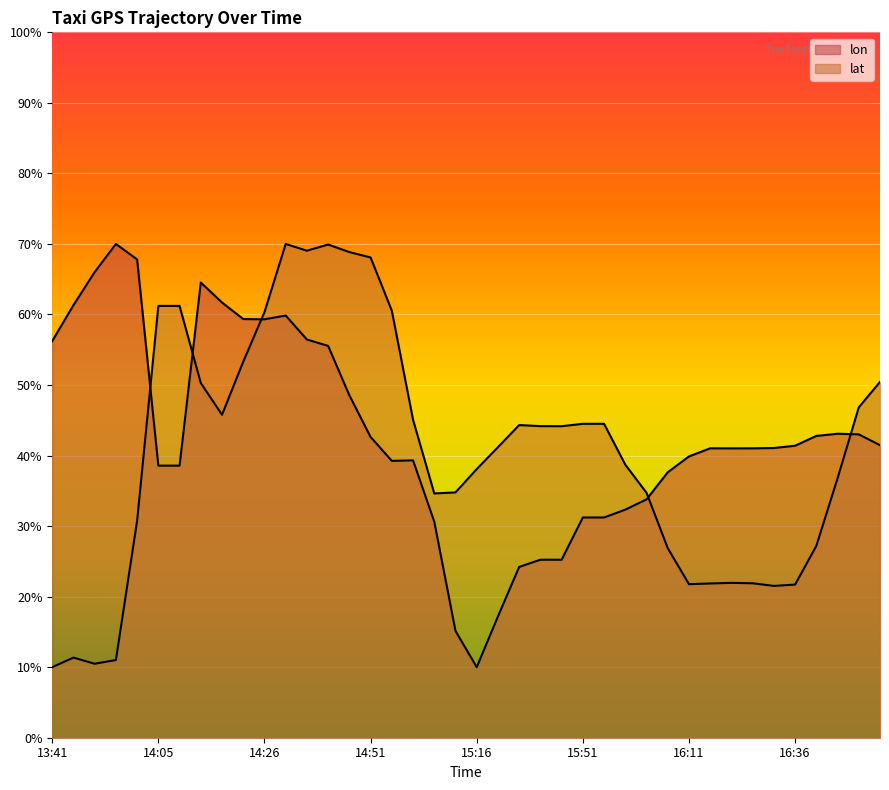

At which category does the chart reach its peak across all series?

13:56